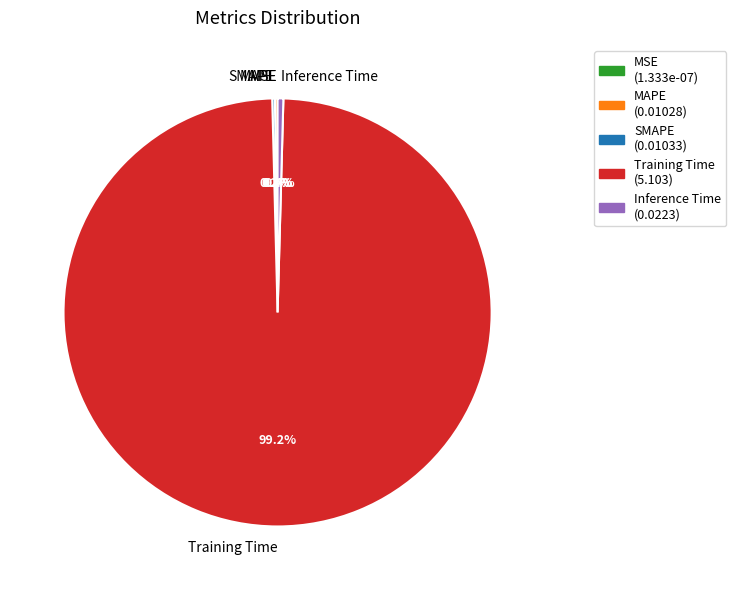

What is the largest slice in the pie chart?

Training Time